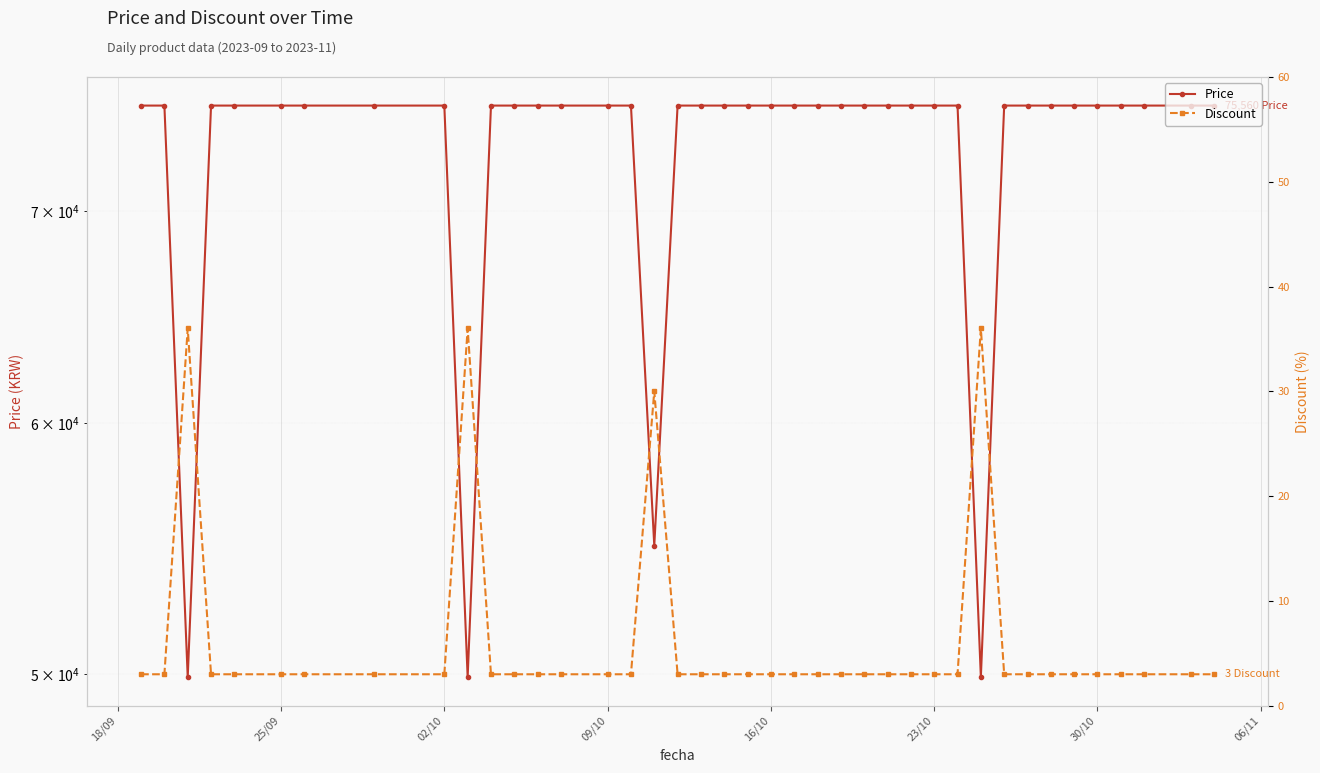

Which series has the largest range (max minus min)?

Price